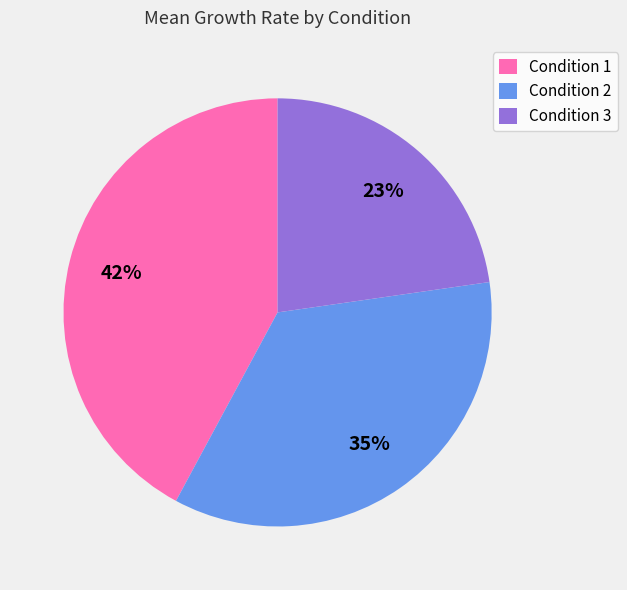

How many slices are in this pie chart?

3